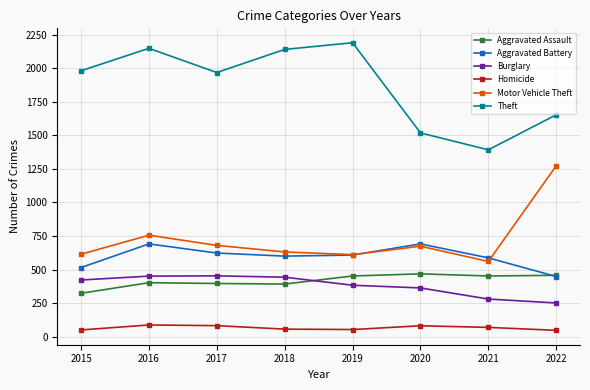

Between 2019 and 2020, which series saw the biggest shift?

Theft